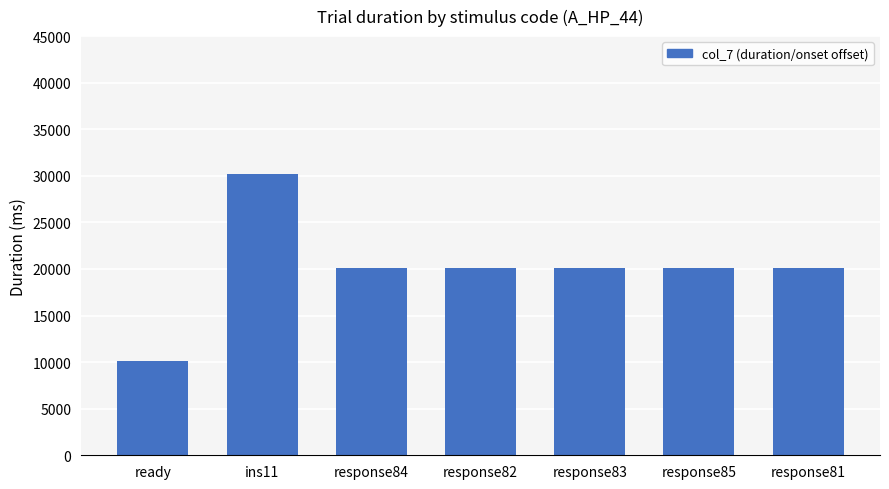

What value does the data have at response81?

20158